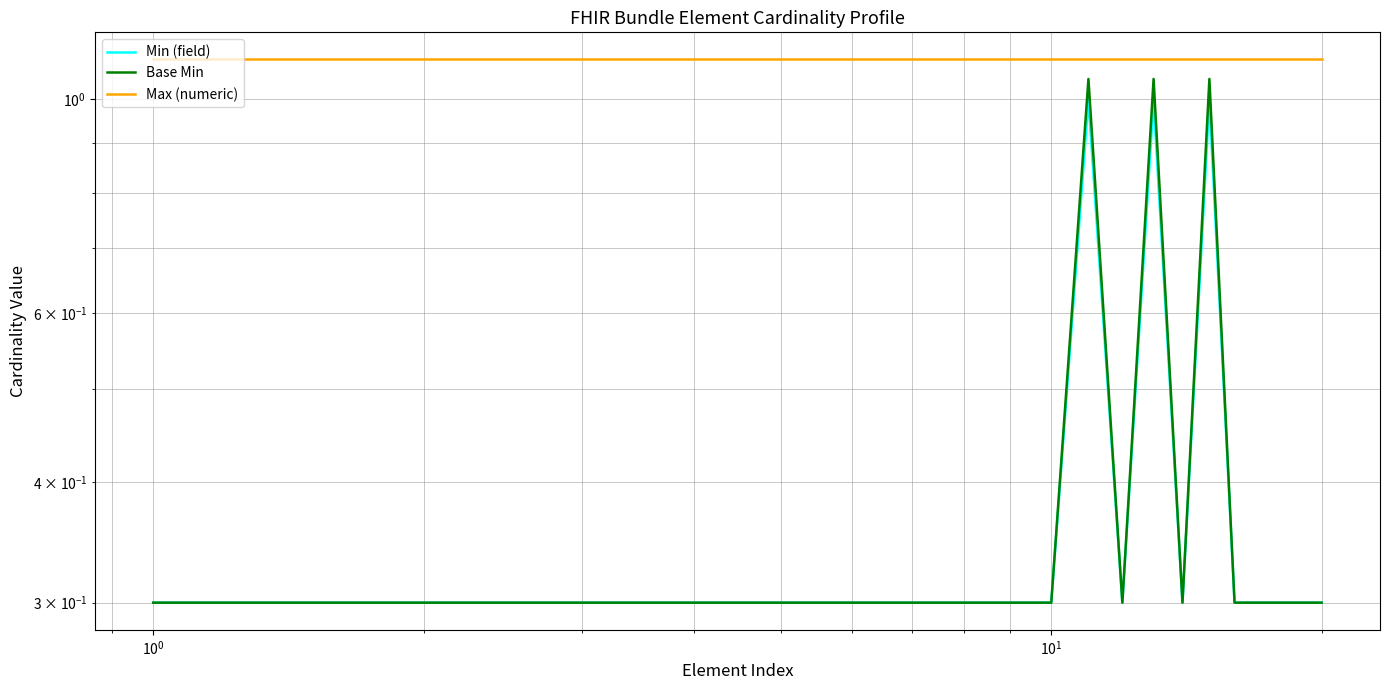

True or false: Max (numeric) and Min (field) cross at least once.

False